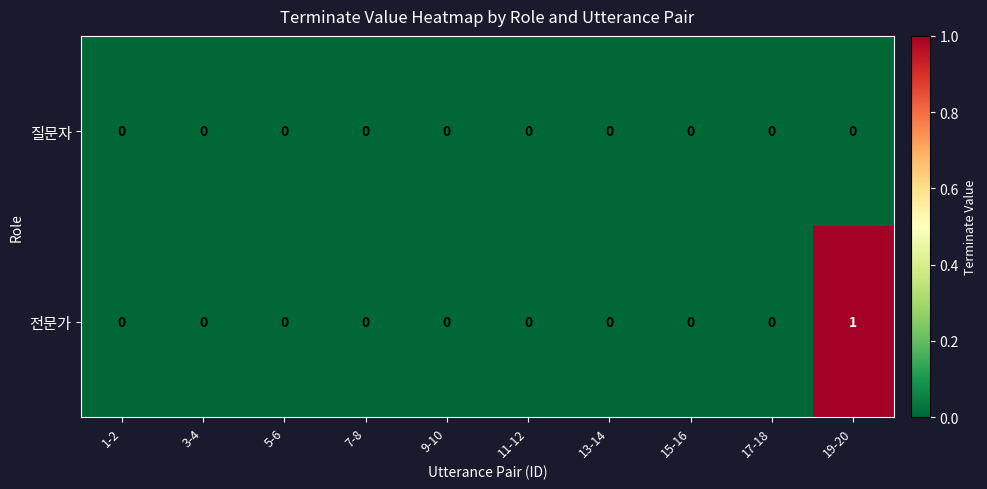

Which series has the largest range (max minus min)?

전문가